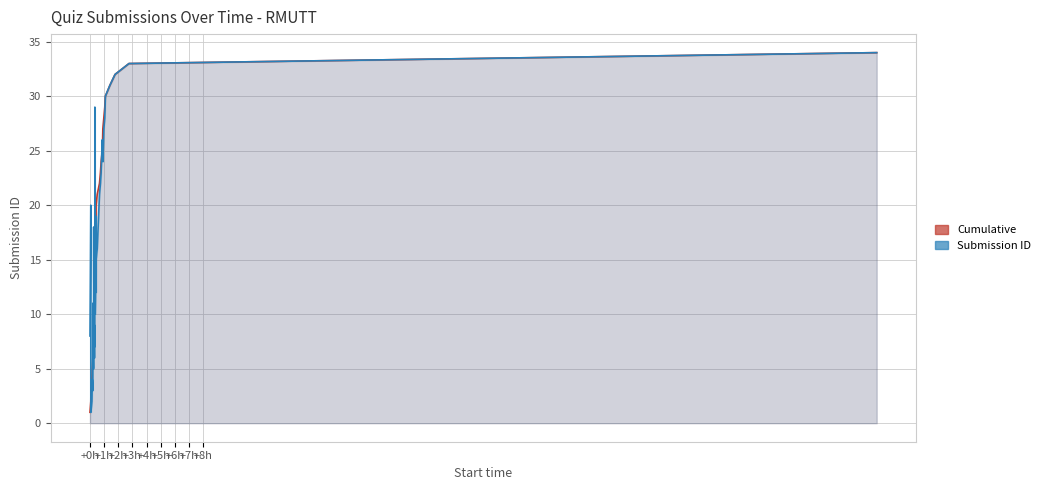

What is the greatest value displayed?

34